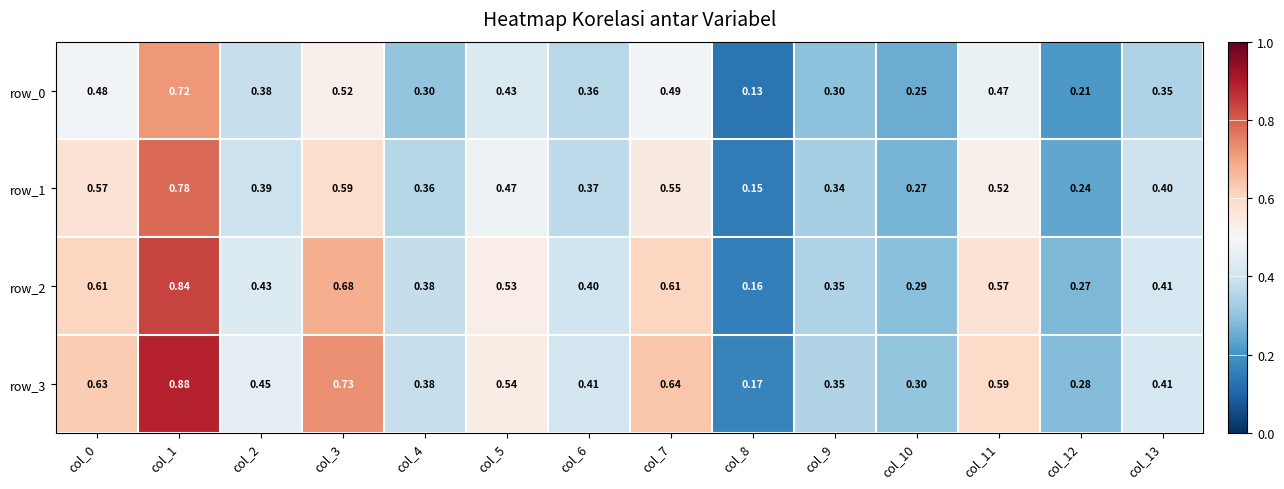

Is the value of row_1 at col_10 greater than the value of row_2 at col_13?

No